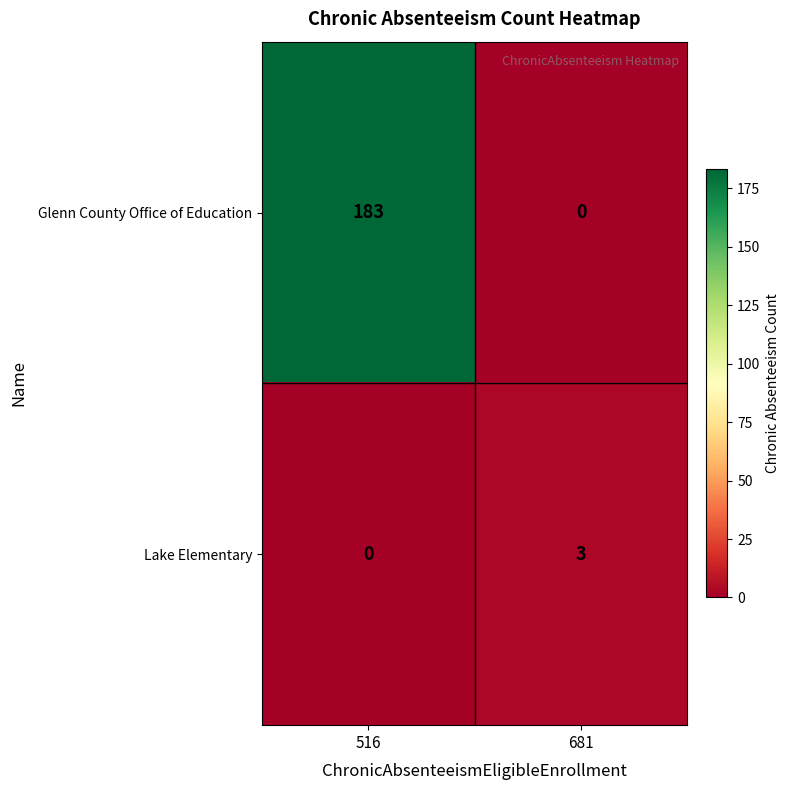

List the series in order of their overall mean, lowest first.

Lake Elementary, Glenn County Office of Education